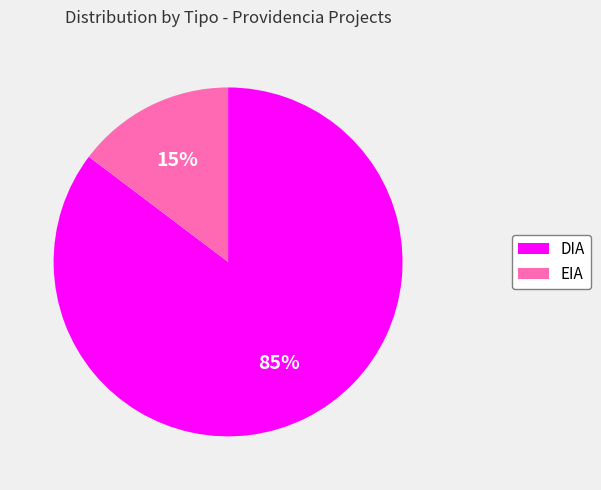

How many segments does this pie chart have?

2